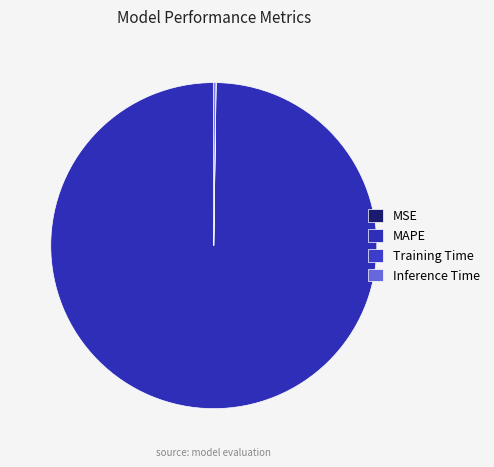

Combined, do Inference Time and MSE account for over 50%?

No